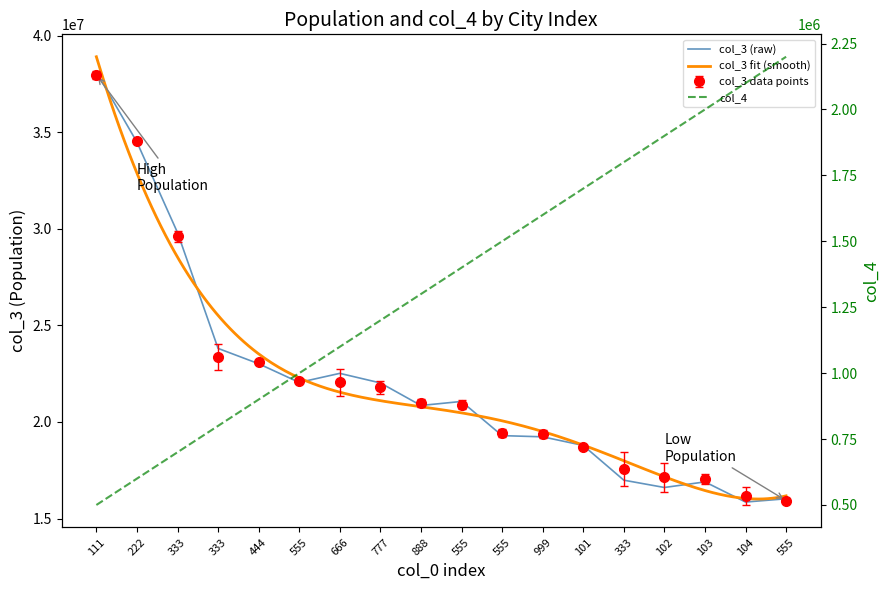

True or false: col_3 has a value of 45278519 at 333.

False